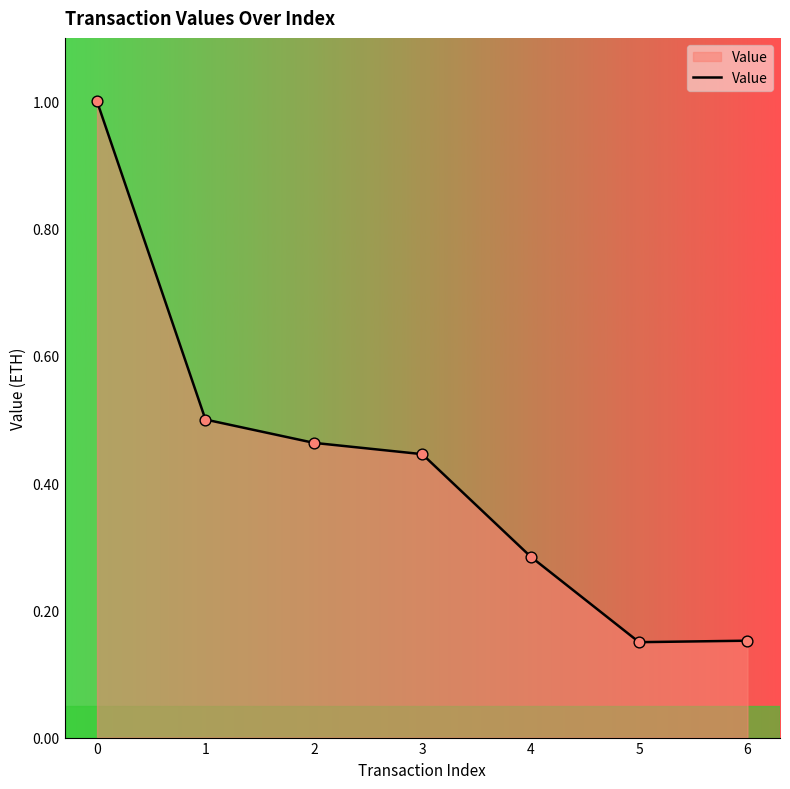

Which has a higher value, 3 or 2?

2